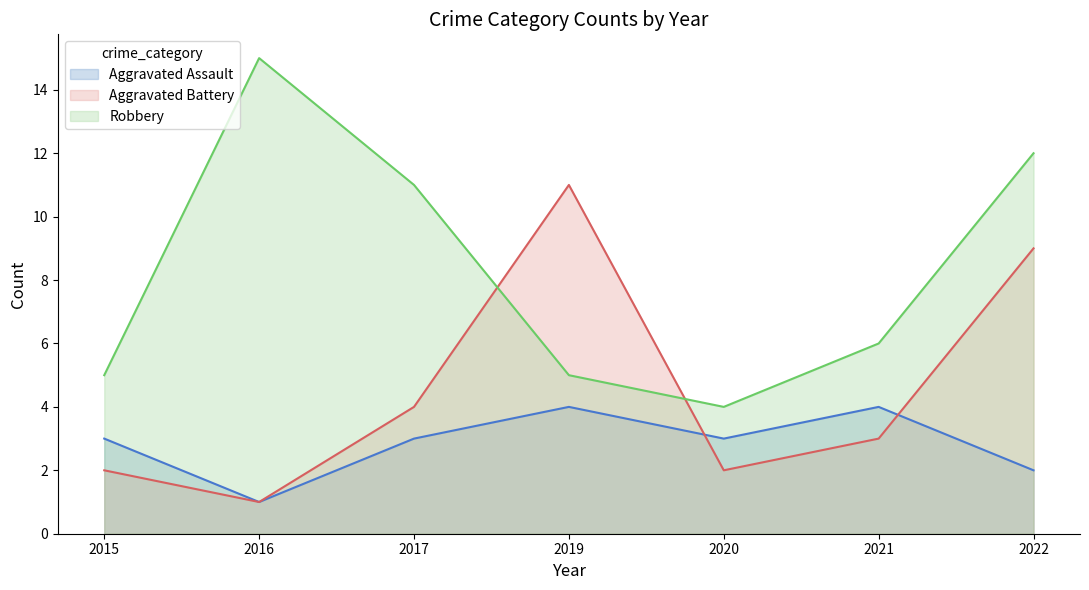

At how many categories does at least one series exceed 13?

1